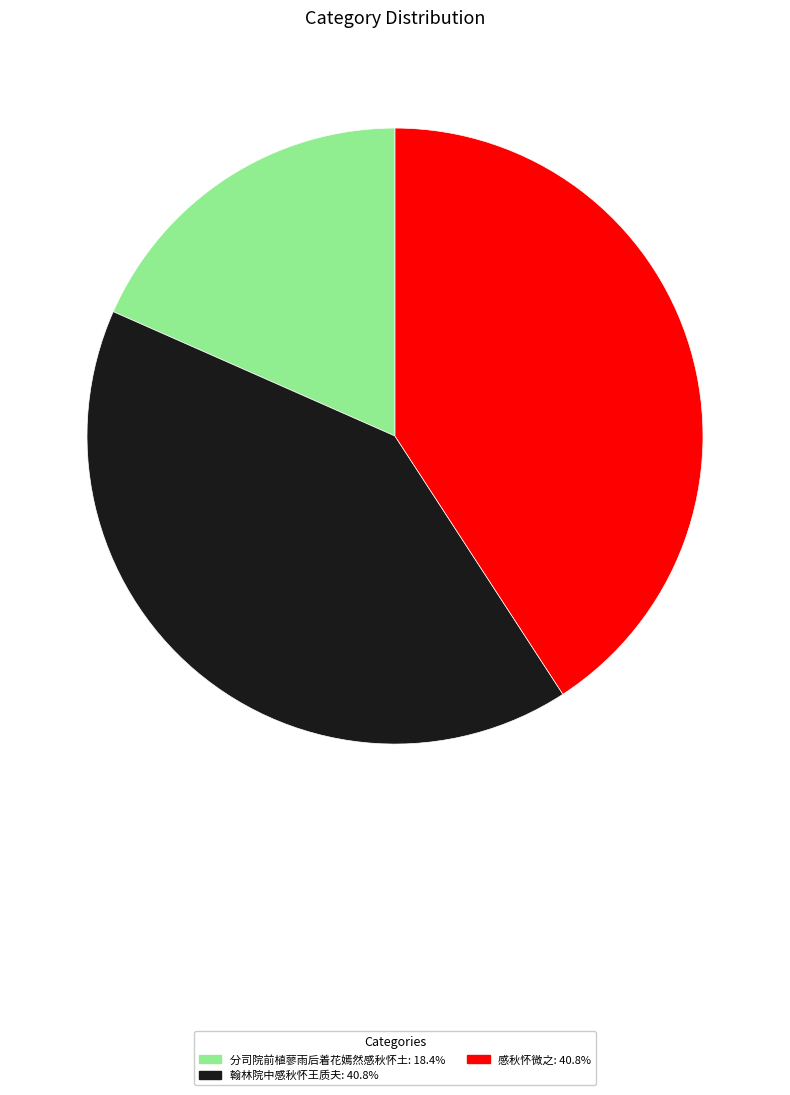

Approximately how many times larger is the value at 翰林院中感秋怀王质夫: 40.8% compared to 感秋怀微之: 40.8%?

1.0